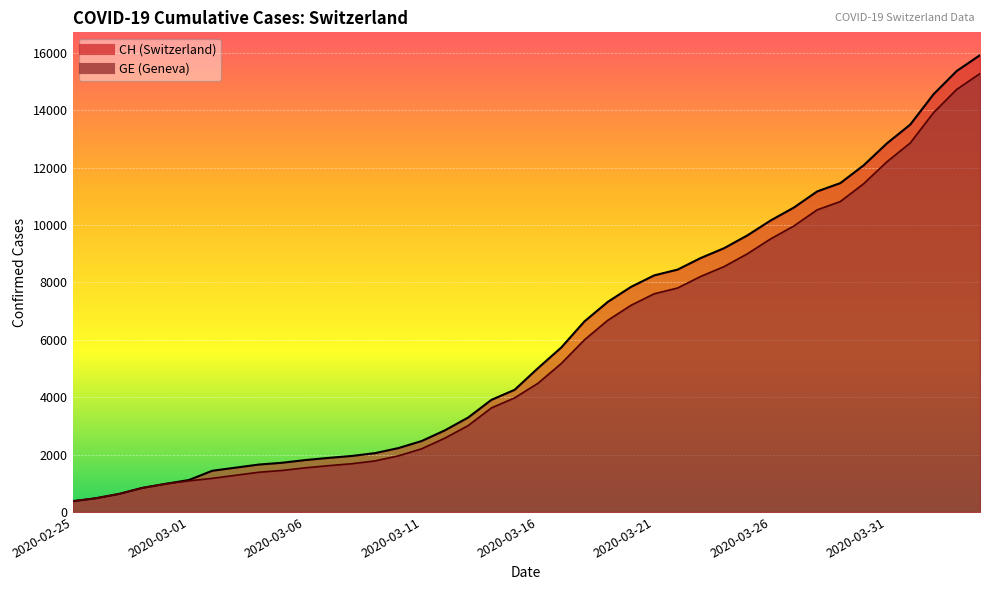

What is the spread (max minus min) of values at 2020-03-22?

642